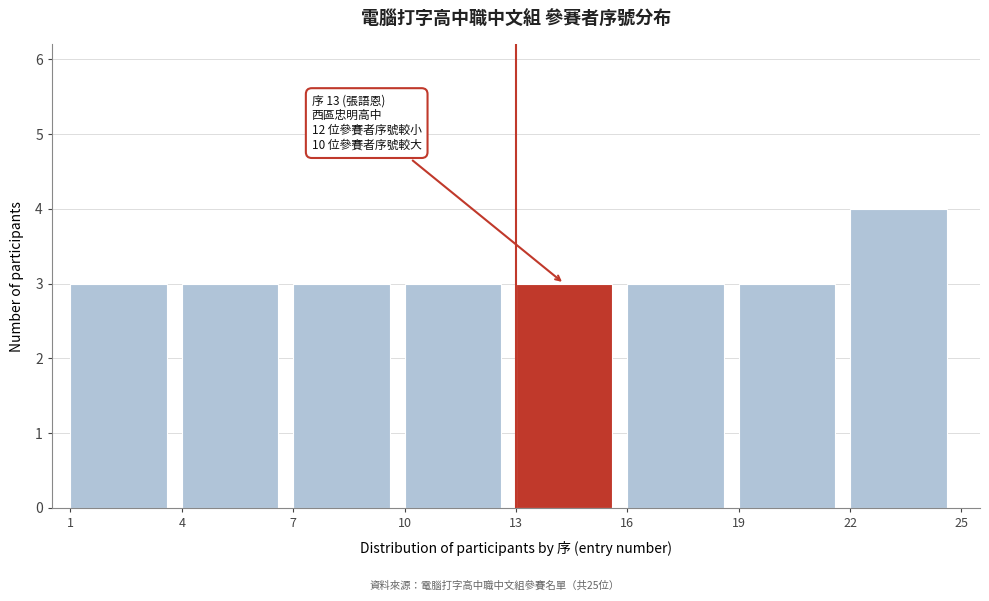

Over which range of the x-axis is the bar tallest?

22 to 25